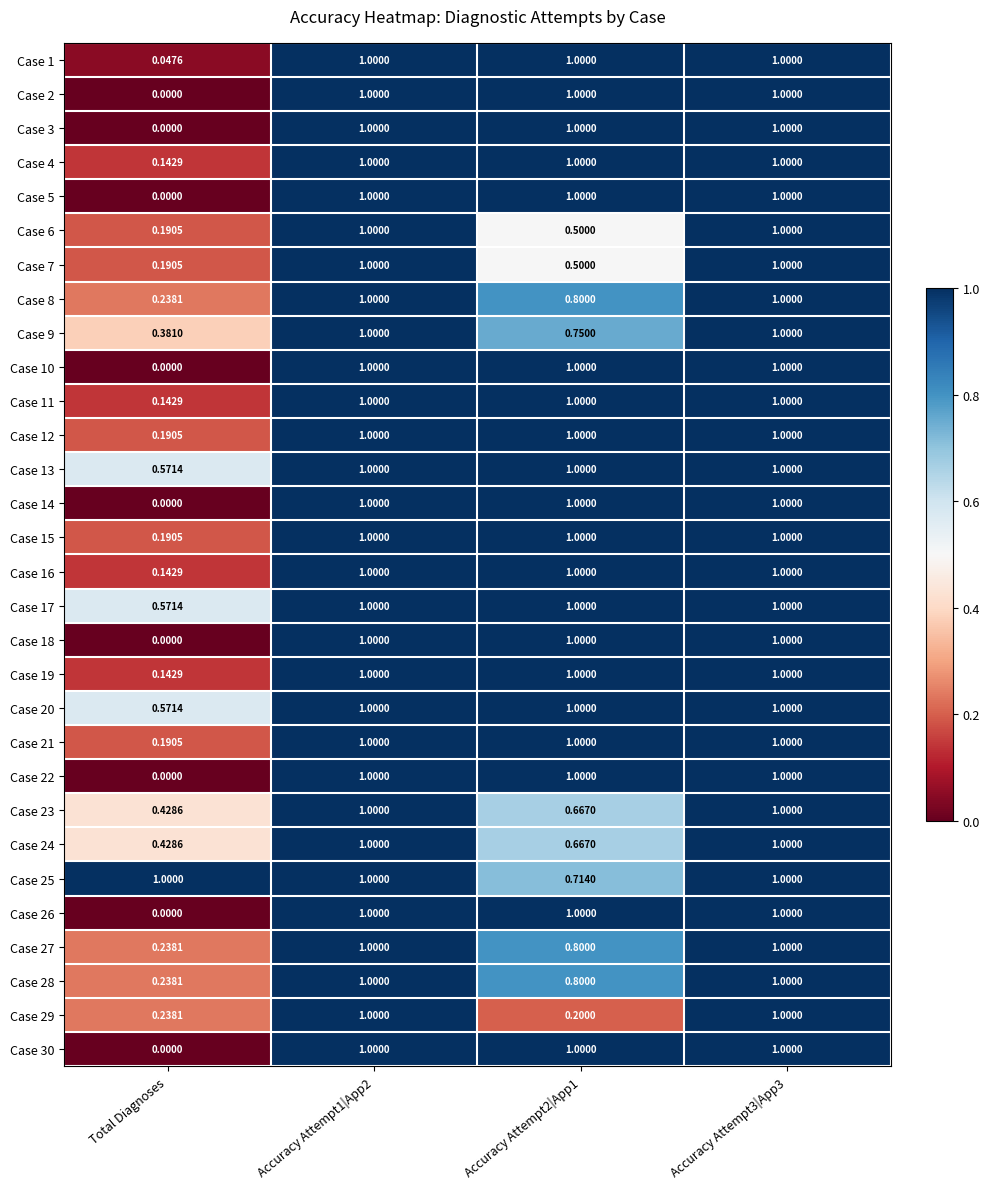

Which label corresponds to the smallest value in the chart?

Total Diagnoses